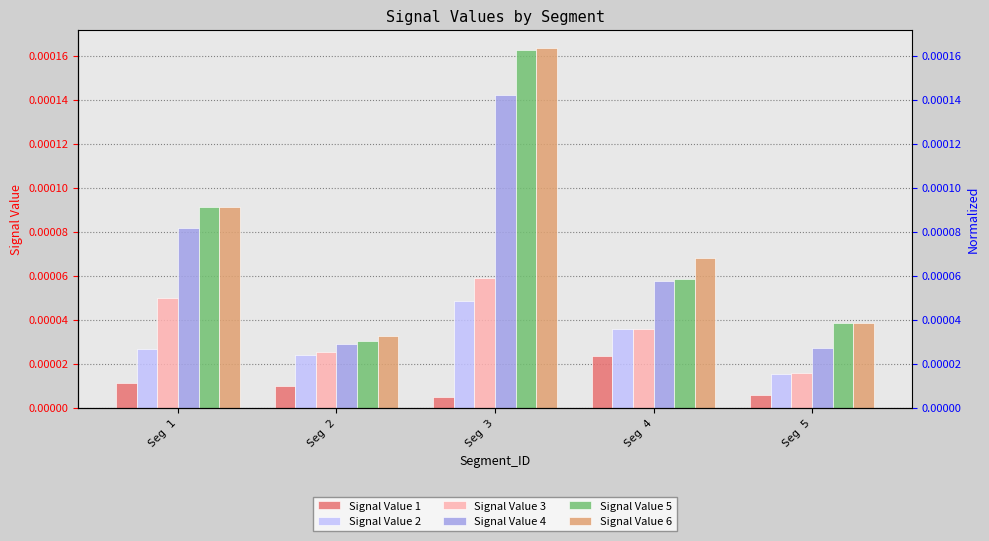

Is the value of Signal Value 5 at Seg 1 greater than the value of Signal Value 2 at Seg 5?

Yes